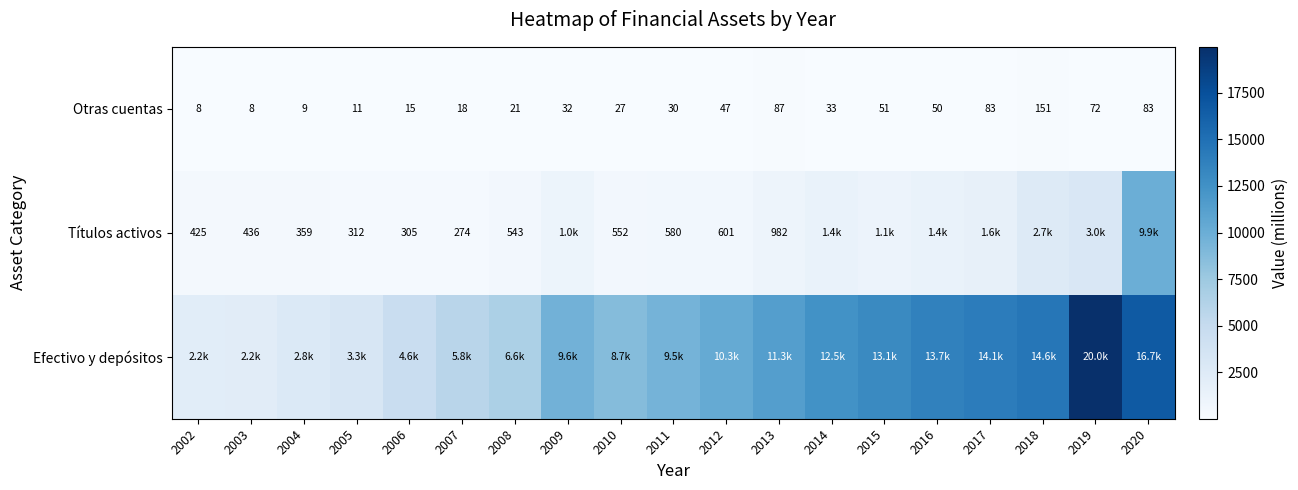

The Otras cuentas series shows 151 at 2018. True or false?

True